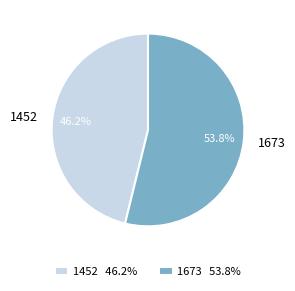

To the nearest percent, what portion does 1673 represent?

54%